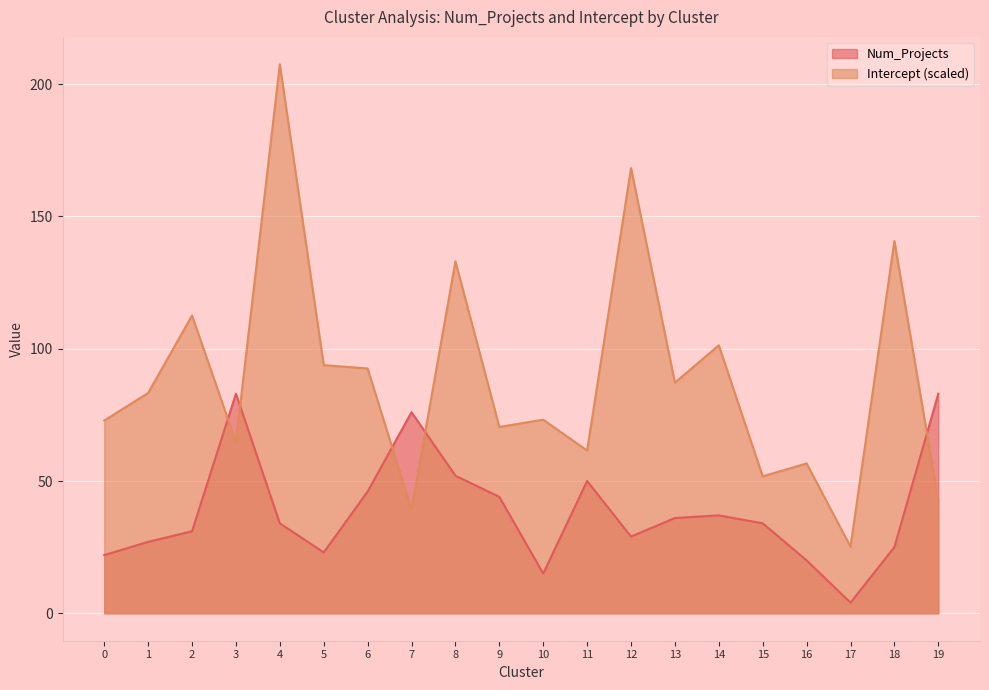

Rank the series by their maximum value, from lowest to highest.

Num_Projects, Intercept (scaled)